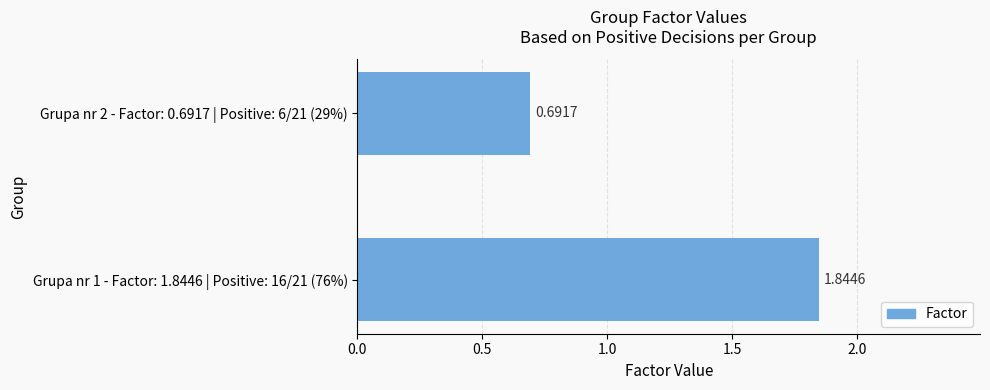

List the labels in order of value, smallest first.

Grupa nr 2 - Factor: 0.6917 | Positive: 6/21 (29%), Grupa nr 1 - Factor: 1.8446 | Positive: 16/21 (76%)